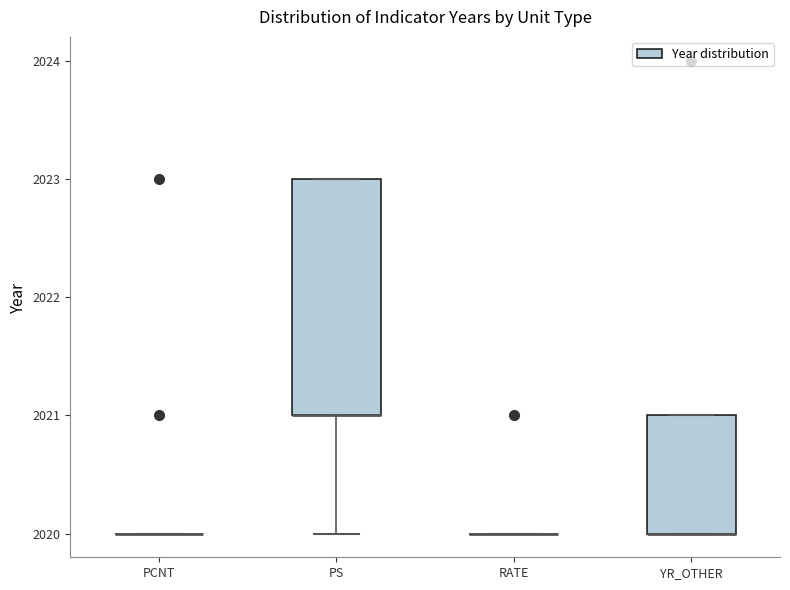

Reading left to right, read every box against the y-axis: the position of its median line, the range the box covers, and the ends of its whiskers. The values are not printed on the chart, so give them approximately, as read against the axis.

PCNT: box collapsed to a line at 2020, whiskers 2020 to 2020
PS: median 2021 (drawn on the box's lower edge), box 2021 to 2023, whiskers 2020 to 2023
RATE: box collapsed to a line at 2020, whiskers 2020 to 2020
YR_OTHER: median 2020 (drawn on the box's lower edge), box 2020 to 2021, whiskers 2020 to 2021